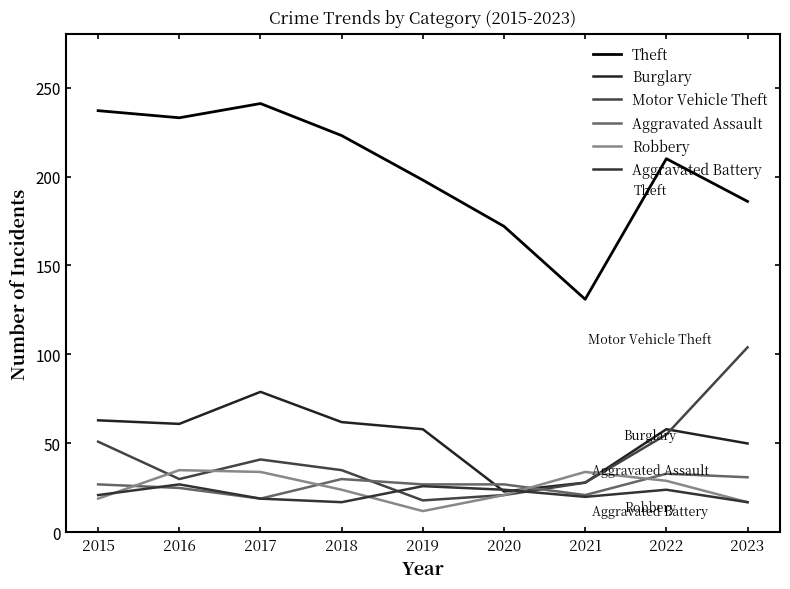

At which category is the sum across all series the highest?

2017